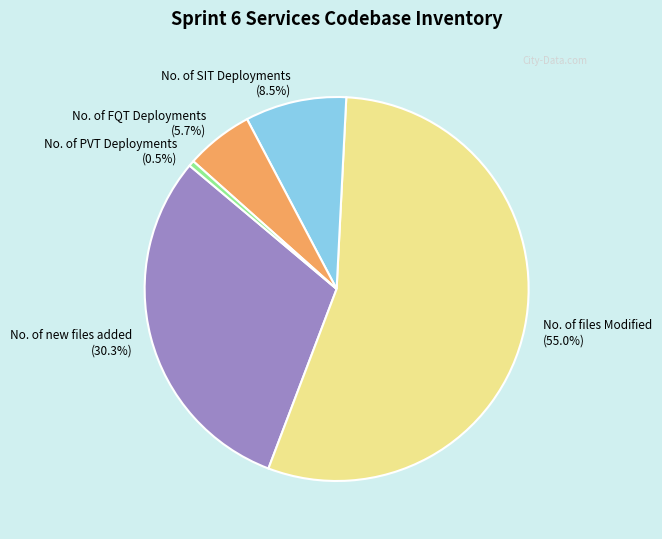

Approximately how many times larger is the value at No. of files Modified compared to No. of new files added?

1.8